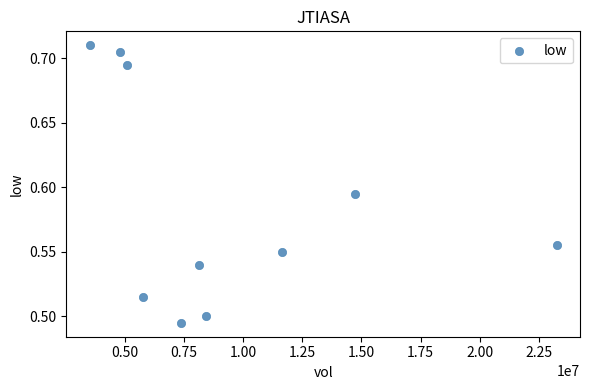

What is the range of X values (max minus min)?

19727300.0